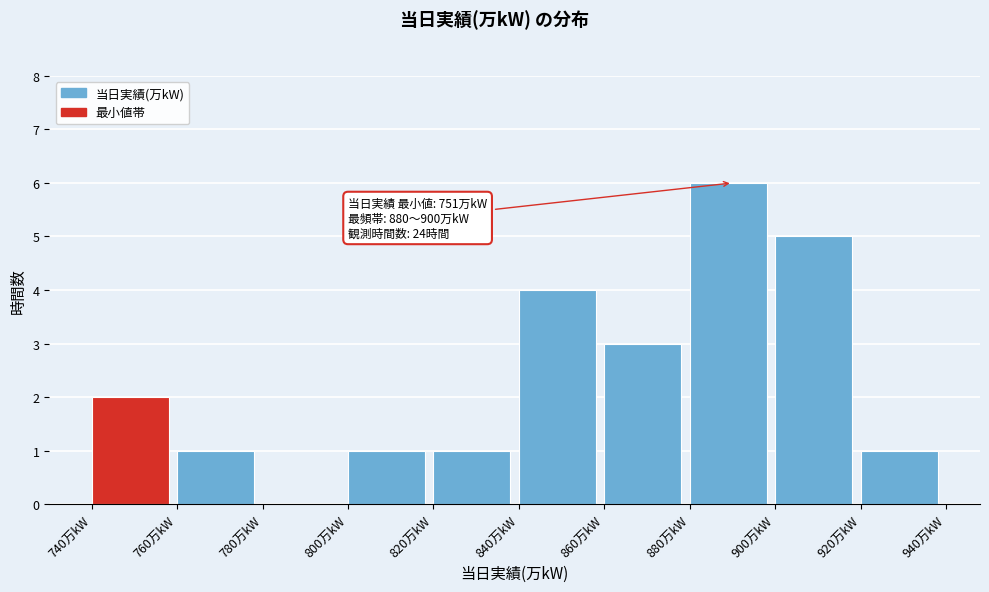

Over which range of the x-axis is the bar tallest?

880 to 900